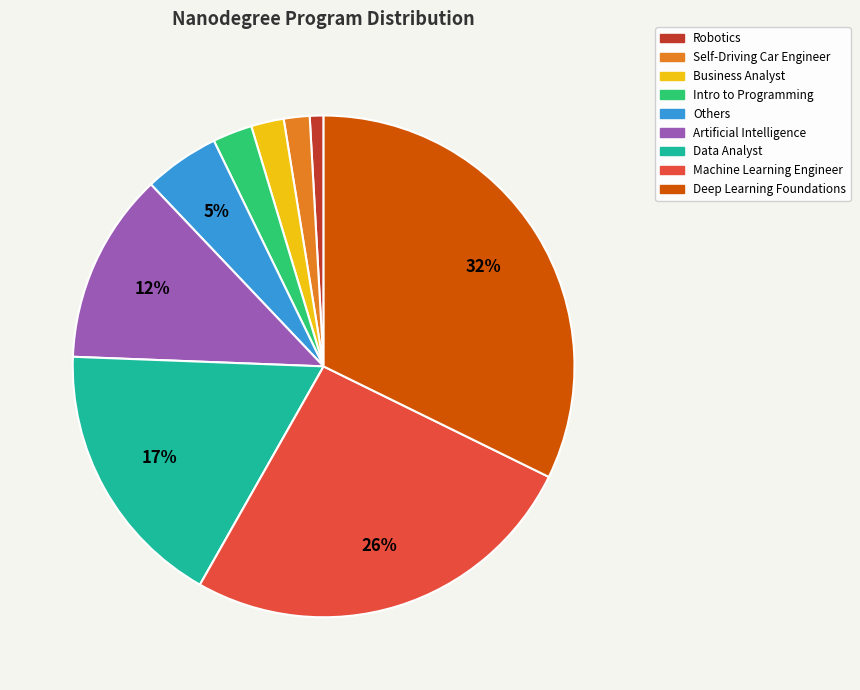

Is it true that Self-Driving Car Engineer is 2% of the pie?

True